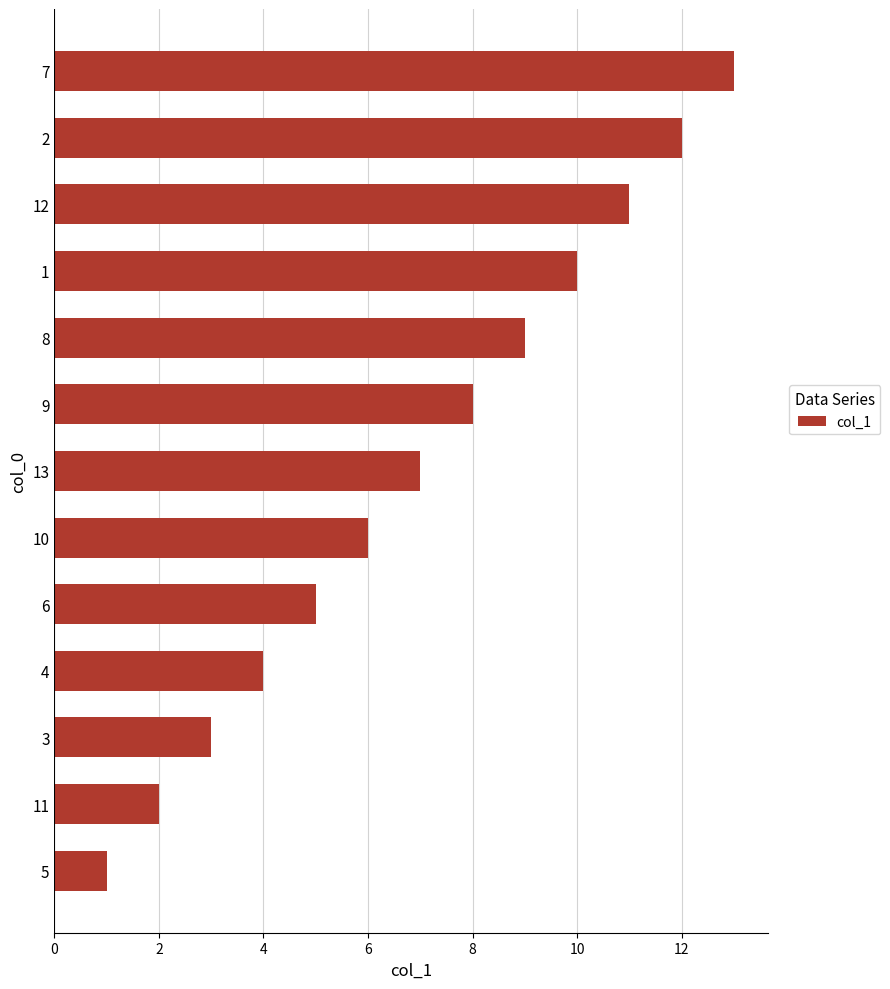

What is the change in value from 5 to 10?

+5